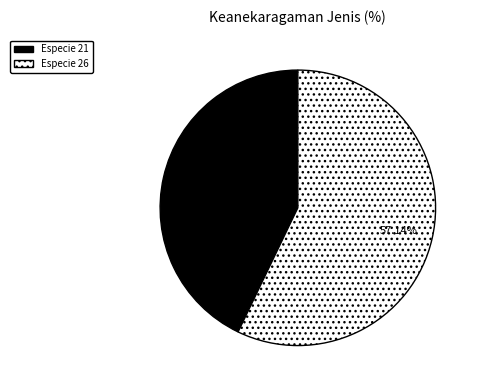

Combined, do Especie 26 and Especie 21 account for over 50%?

Yes